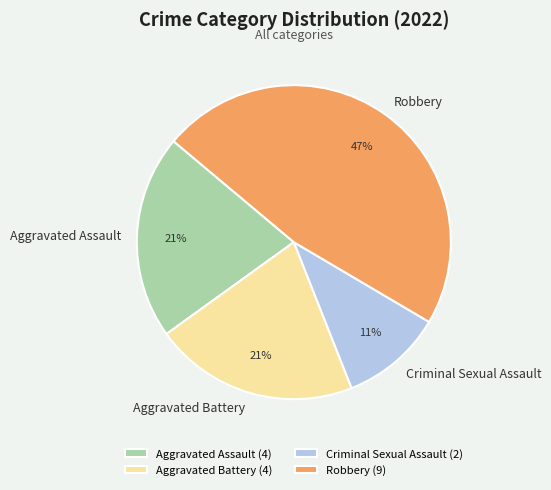

The Robbery slice represents 62% of the pie. True or false?

False